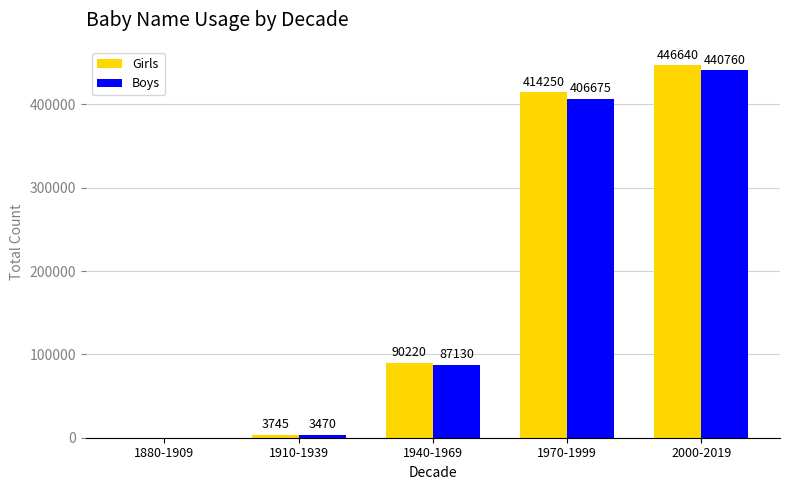

Which series changed the most between 1970-1999 and 2000-2019?

Boys